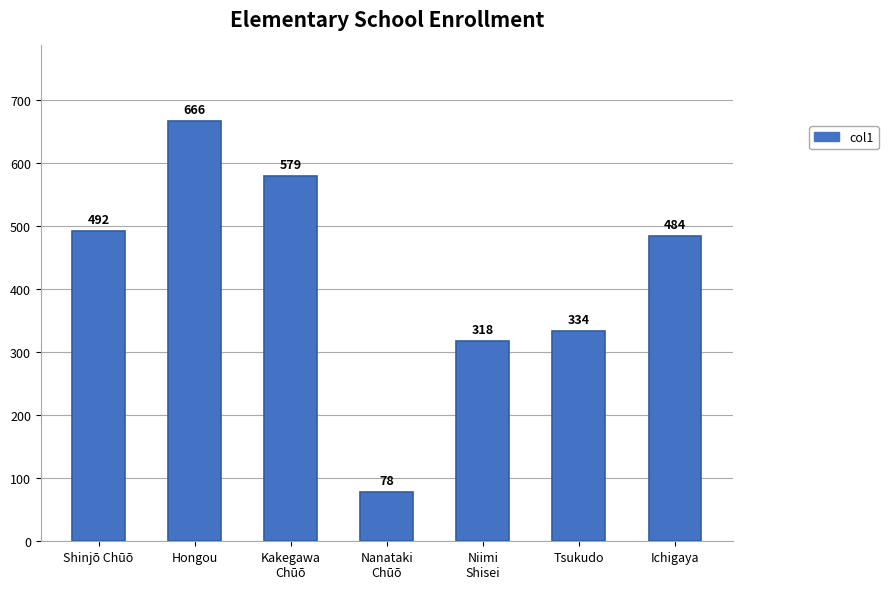

Reading left to right, transcribe all the data shown in this chart.

Shinjō Chūō=492	Hongou=666	Kakegawa
Chūō=579	Nanataki
Chūō=78	Niimi
Shisei=318	Tsukudo=334	Ichigaya=484